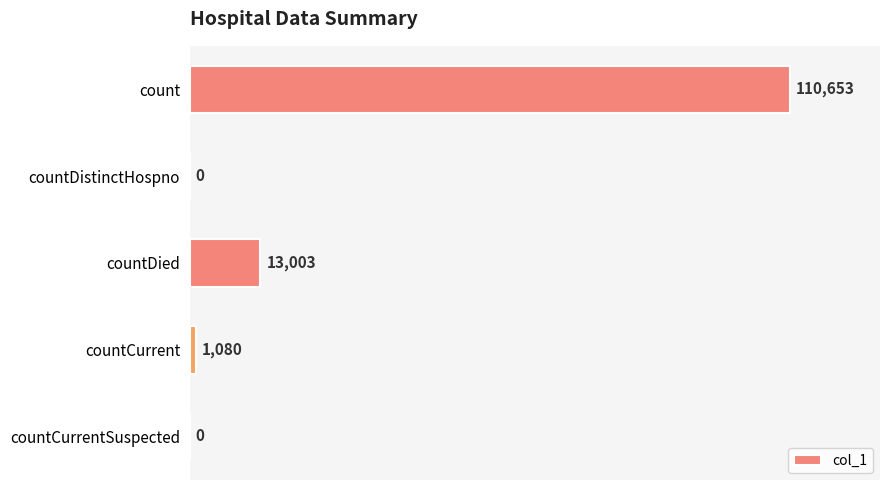

Are the bars grouped side by side (vs. stacked)?

No